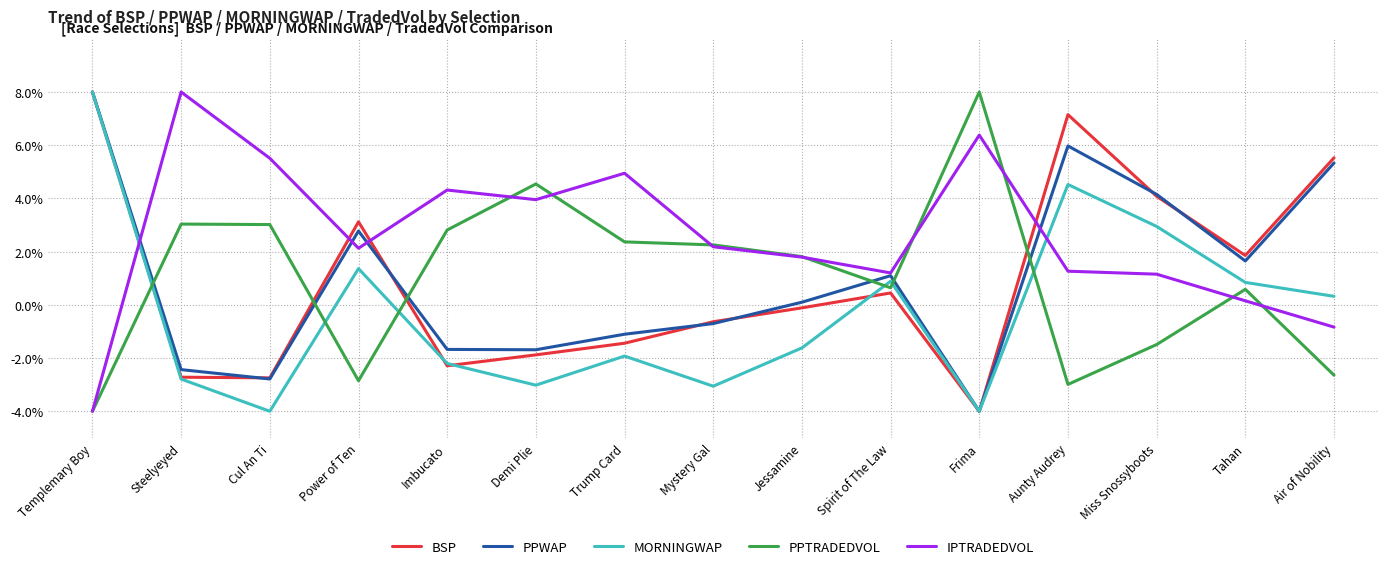

At Aunty Audrey, list the series in order from largest to smallest.

BSP, PPWAP, MORNINGWAP, IPTRADEDVOL, PPTRADEDVOL